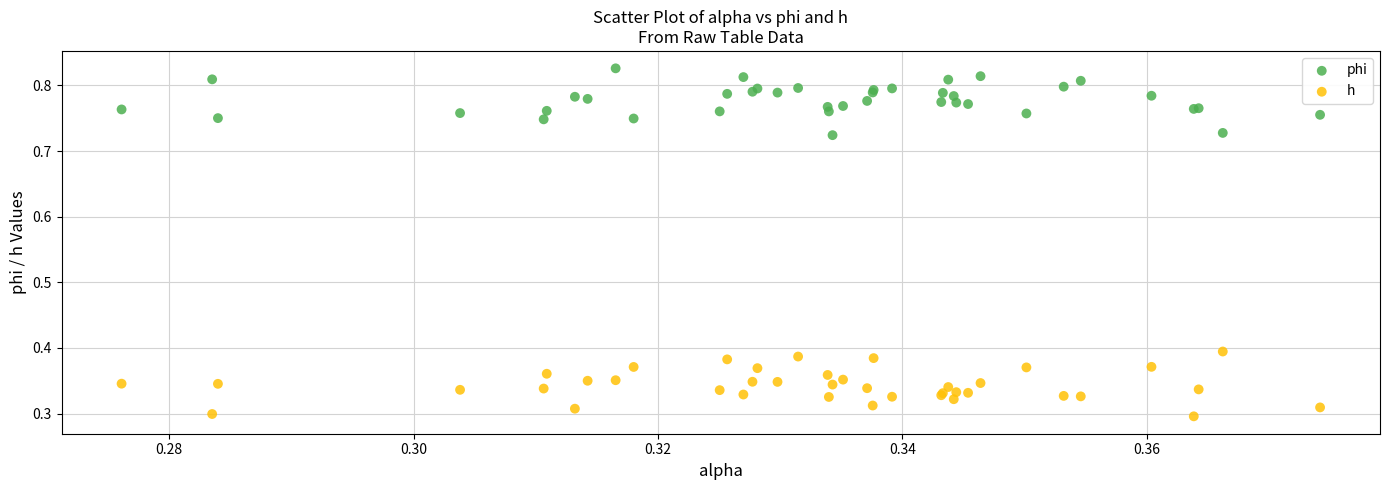

Which series reaches the minimum Y coordinate?

h